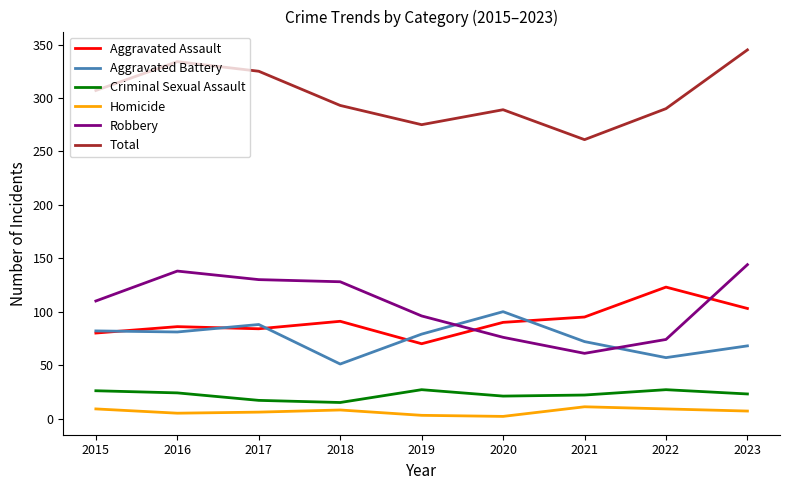

At which label does Total reach its peak?

2023